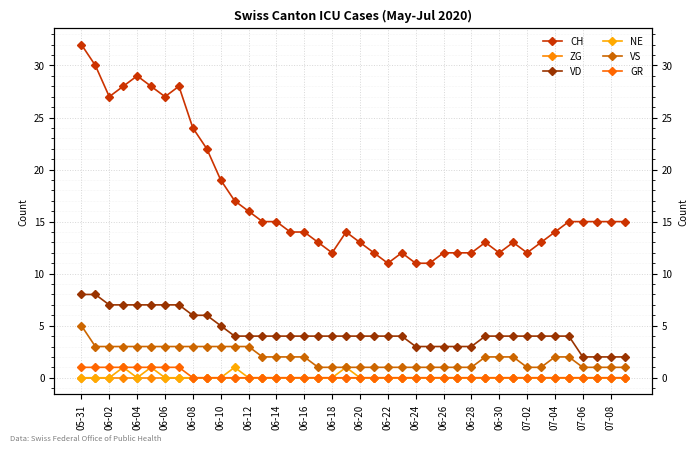

Count the number of categories in the chart.

40